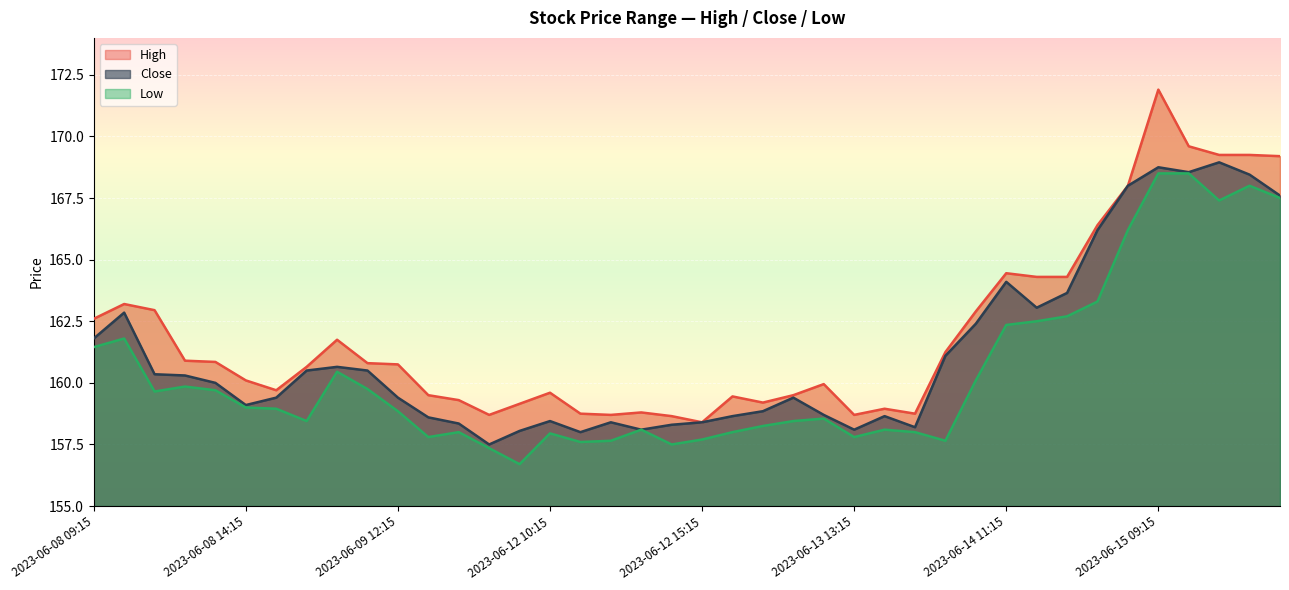

True or false: Low and Close cross at least once.

False